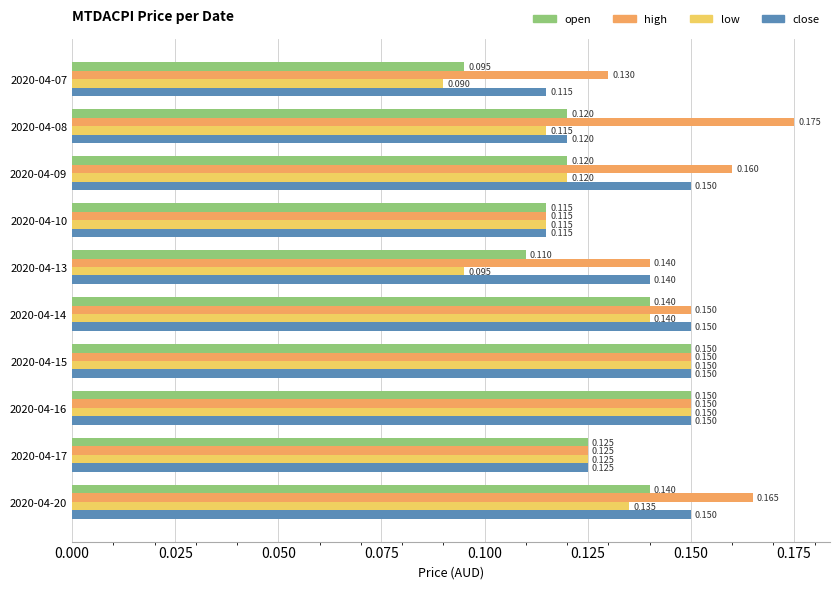

Which series has the largest total across all categories?

high